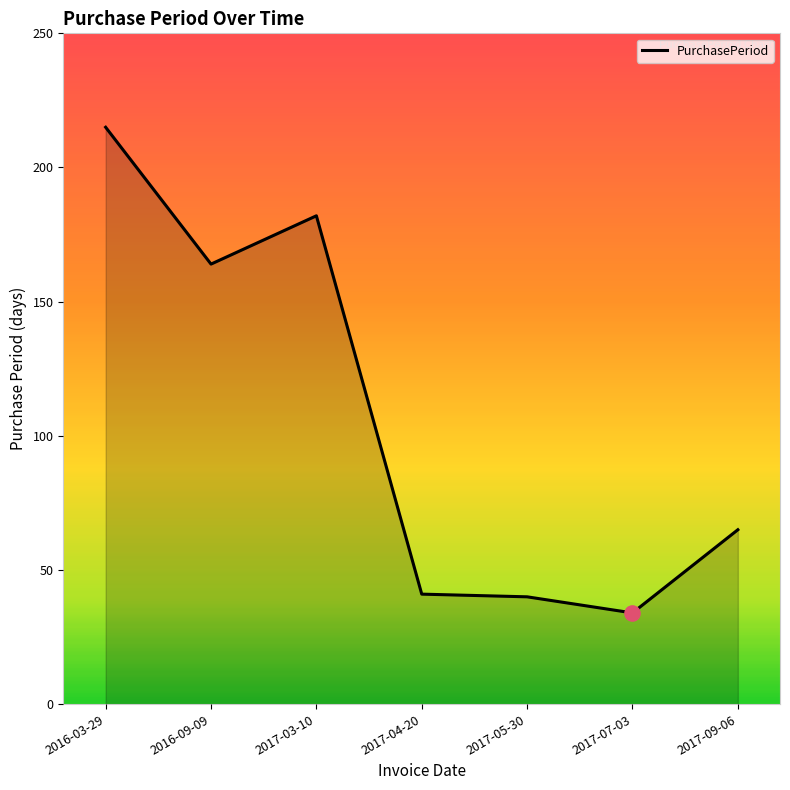

Which has a higher value, 2016-03-29 or 2017-03-10?

2016-03-29